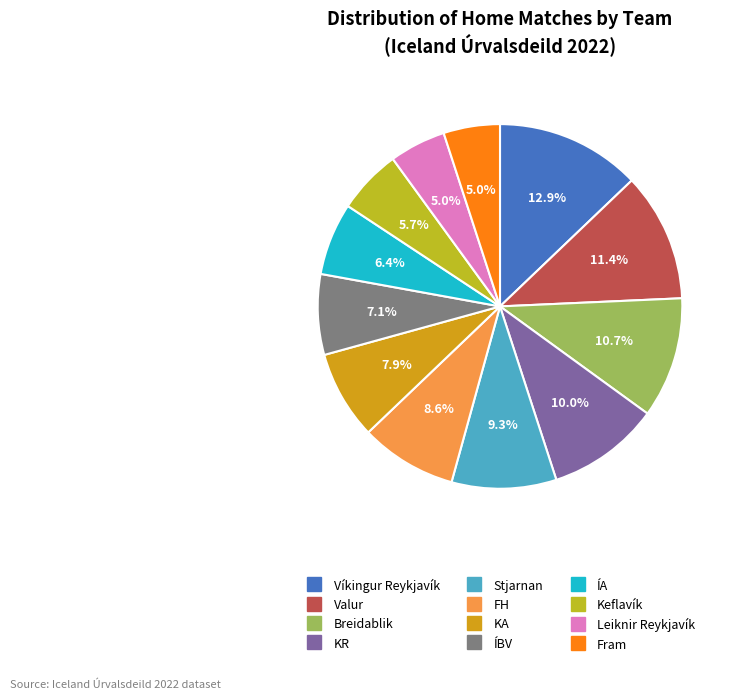

What portion of the pie excludes FH?

91.4%